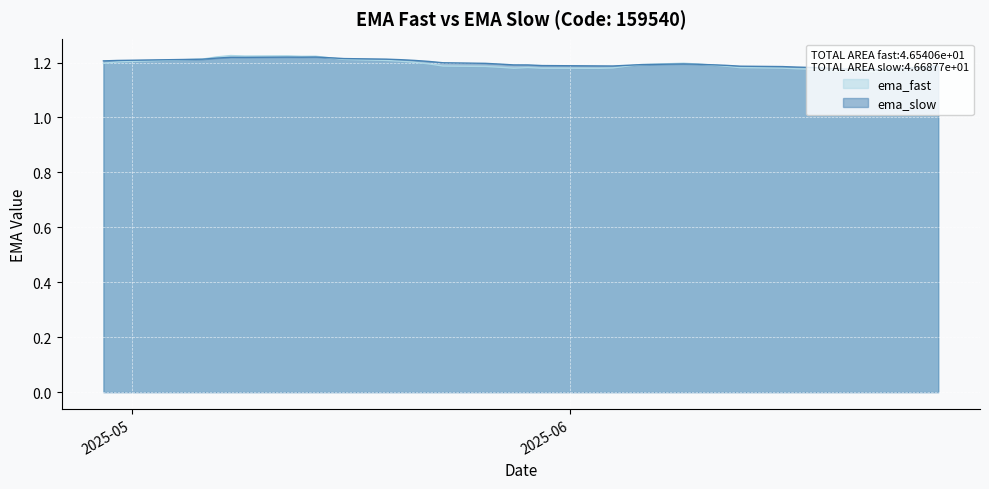

Reading right to left, transcribe all the data shown in this chart.

ema_fast: 2025-04-29=1.2	2025-04-30=1.2	2025-05-06=1.2	2025-05-07=1.2	2025-05-08=1.2	2025-05-09=1.2	2025-05-12=1.2	2025-05-13=1.2	2025-05-14=1.2	2025-05-15=1.2	2025-05-16=1.2	2025-05-19=1.2	2025-05-20=1.2	2025-05-21=1.2	2025-05-22=1.2	2025-05-23=1.2	2025-05-26=1.2	2025-05-27=1.2	2025-05-28=1.2	2025-05-29=1.2	2025-05-30=1.2	2025-06-03=1.2	2025-06-04=1.2	2025-06-05=1.2	2025-06-06=1.2	2025-06-09=1.2	2025-06-10=1.2	2025-06-11=1.2	2025-06-12=1.2	2025-06-13=1.2	2025-06-16=1.2	2025-06-17=1.2	2025-06-18=1.2	2025-06-19=1.2	2025-06-20=1.2	2025-06-23=1.2	2025-06-24=1.2	2025-06-25=1.2	2025-06-26=1.2	2025-06-27=1.2
ema_slow: 2025-04-29=1.2	2025-04-30=1.2	2025-05-06=1.2	2025-05-07=1.2	2025-05-08=1.2	2025-05-09=1.2	2025-05-12=1.2	2025-05-13=1.2	2025-05-14=1.2	2025-05-15=1.2	2025-05-16=1.2	2025-05-19=1.2	2025-05-20=1.2	2025-05-21=1.2	2025-05-22=1.2	2025-05-23=1.2	2025-05-26=1.2	2025-05-27=1.2	2025-05-28=1.2	2025-05-29=1.2	2025-05-30=1.2	2025-06-03=1.2	2025-06-04=1.2	2025-06-05=1.2	2025-06-06=1.2	2025-06-09=1.2	2025-06-10=1.2	2025-06-11=1.2	2025-06-12=1.2	2025-06-13=1.2	2025-06-16=1.2	2025-06-17=1.2	2025-06-18=1.2	2025-06-19=1.2	2025-06-20=1.2	2025-06-23=1.2	2025-06-24=1.2	2025-06-25=1.2	2025-06-26=1.2	2025-06-27=1.2